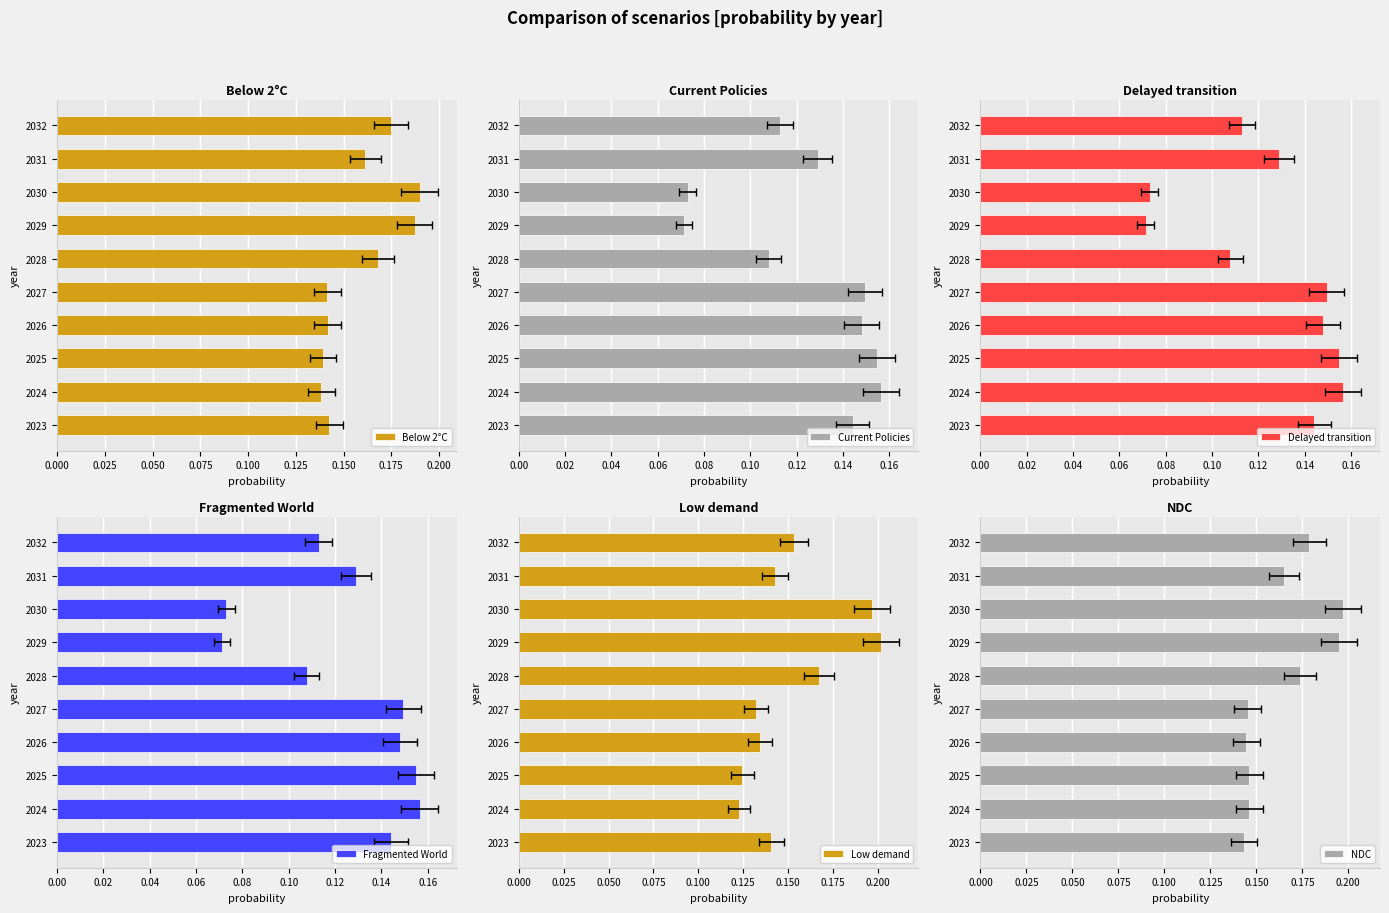

What is the sum of the Fragmented World values at 0.050 and 0.150?

0.2